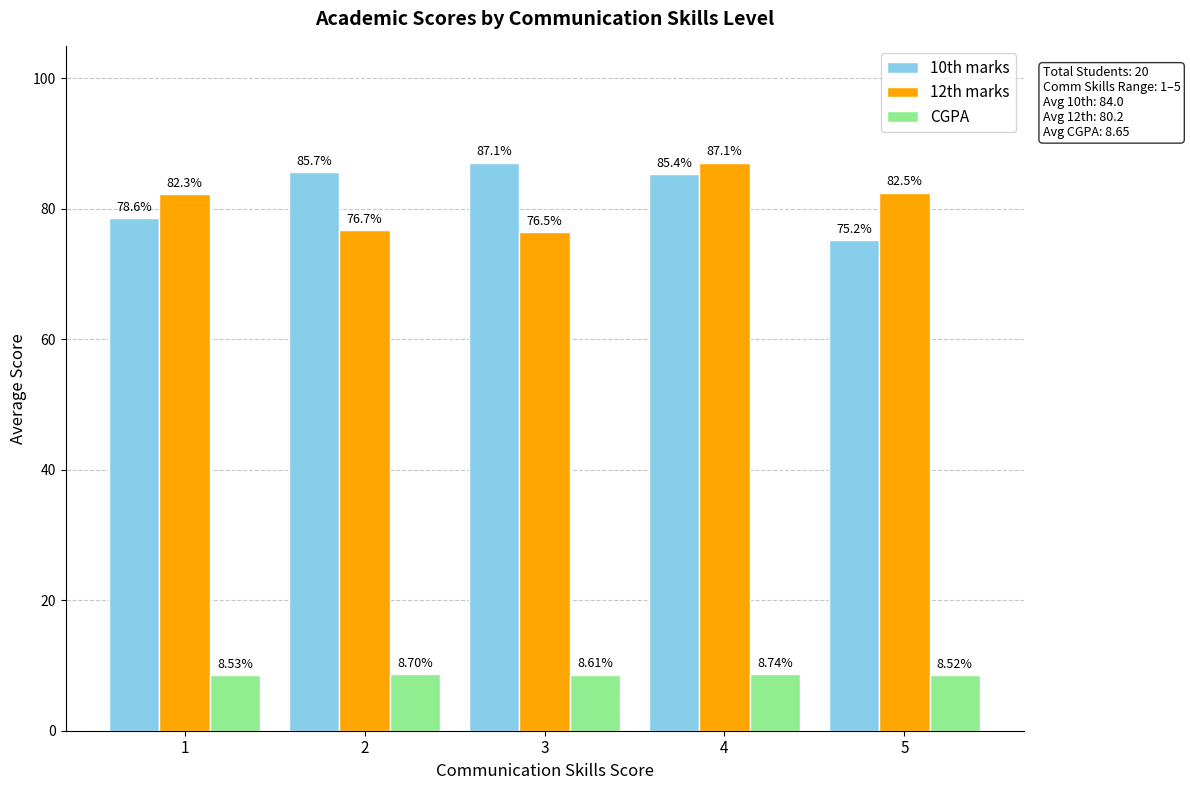

What is the highest value of the 12th marks series?

87.1